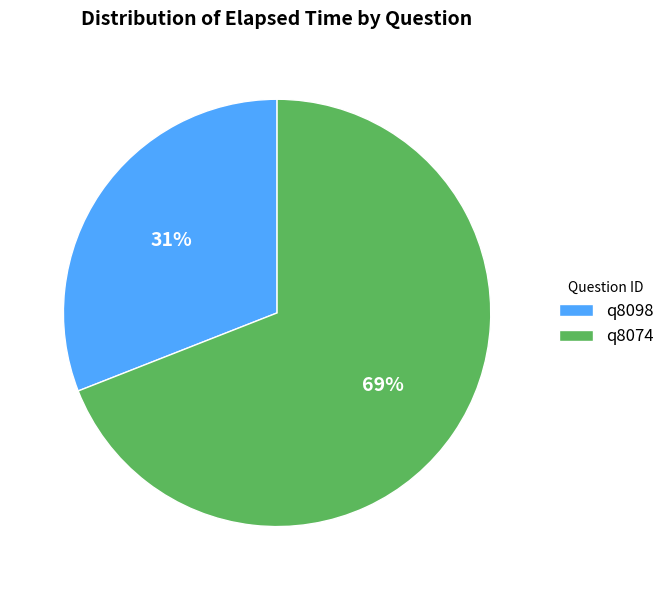

Is it true that q8074 is 80% of the pie?

False